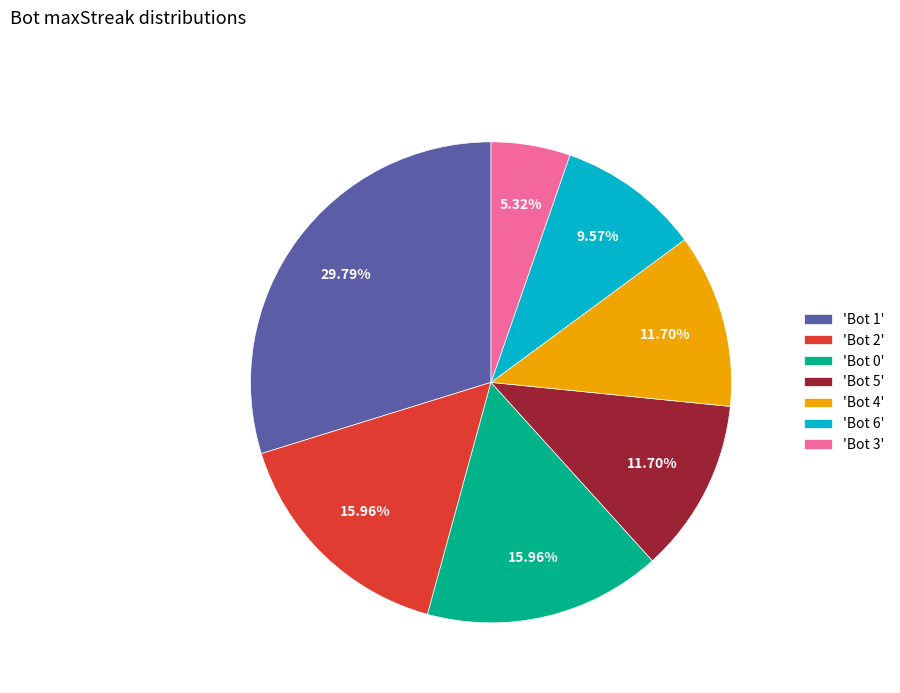

Do 'Bot 2' and 'Bot 4' together represent more than half of the pie?

No